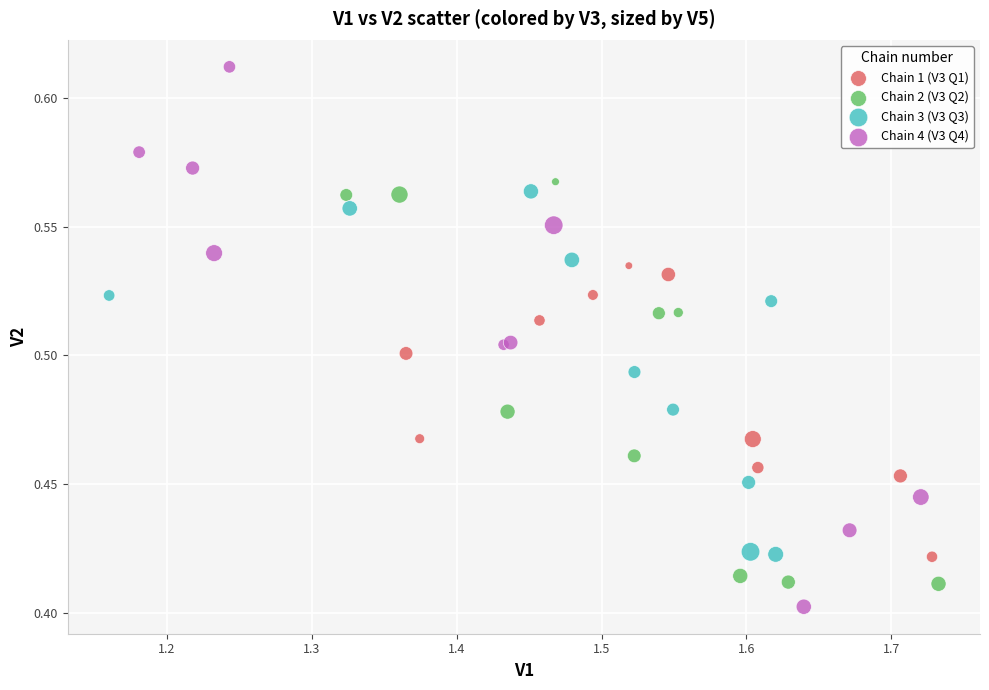

Which series reaches the maximum Y coordinate?

Chain 4 (V3 Q4)